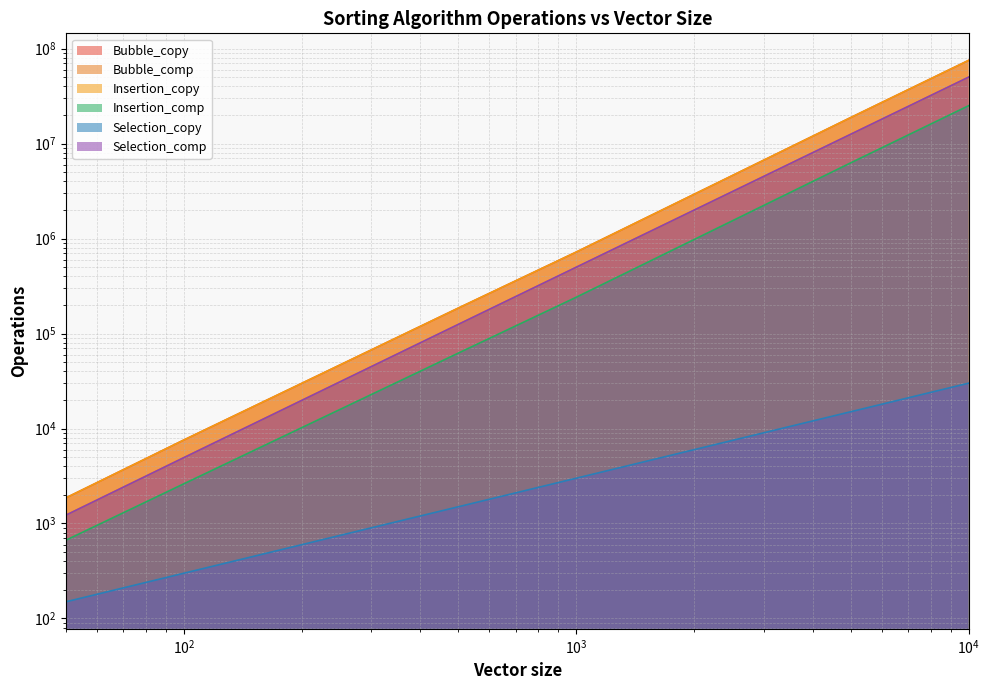

What is the total value across all series at 1000?

2686003